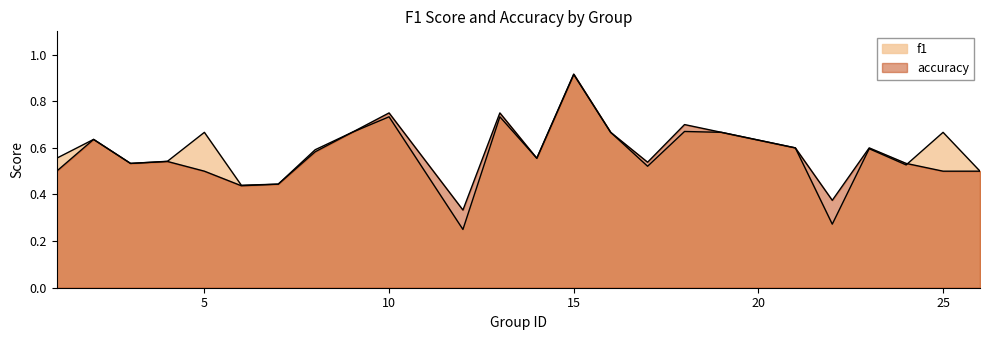

How many accuracy values are between 0 and 1?

24